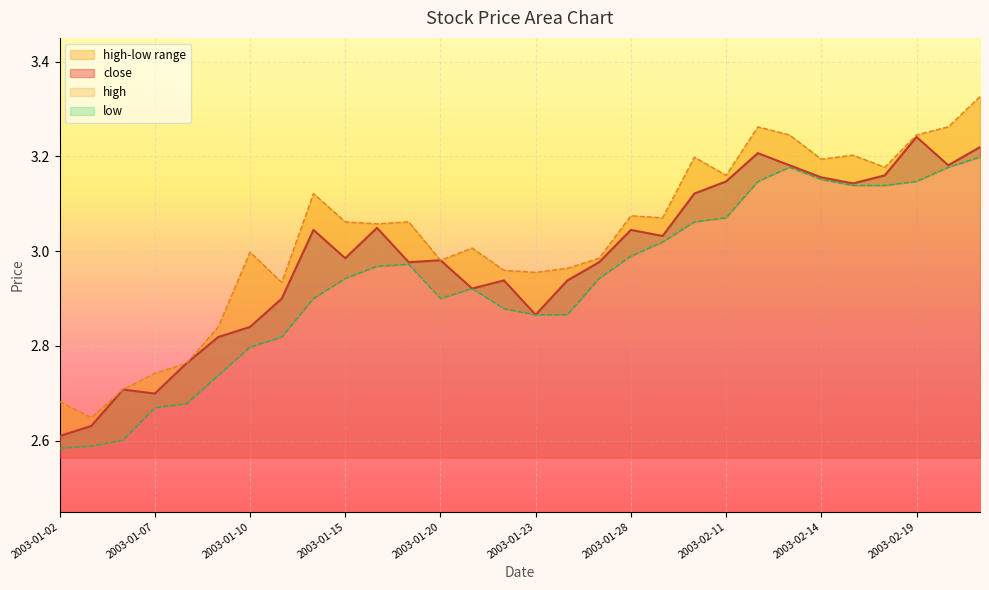

True or false: low and high intersect in this chart.

False